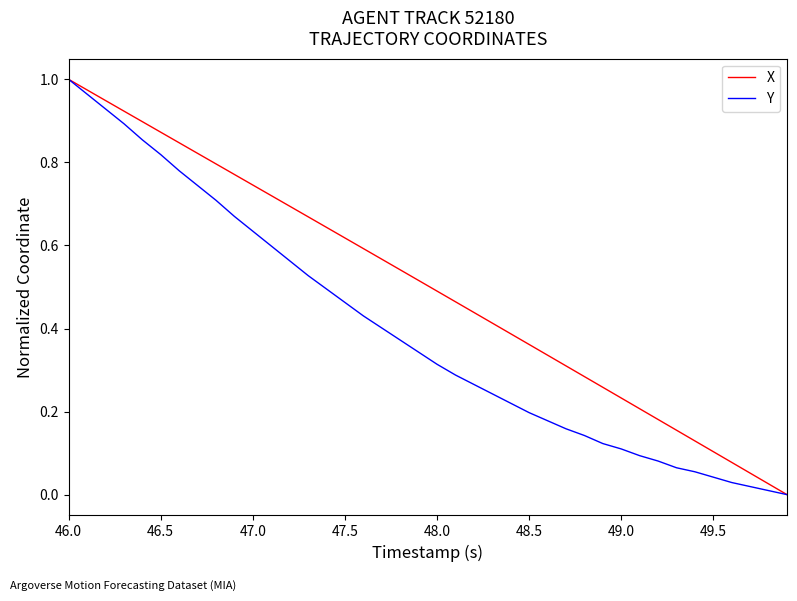

How many categories are shown in the chart?

40